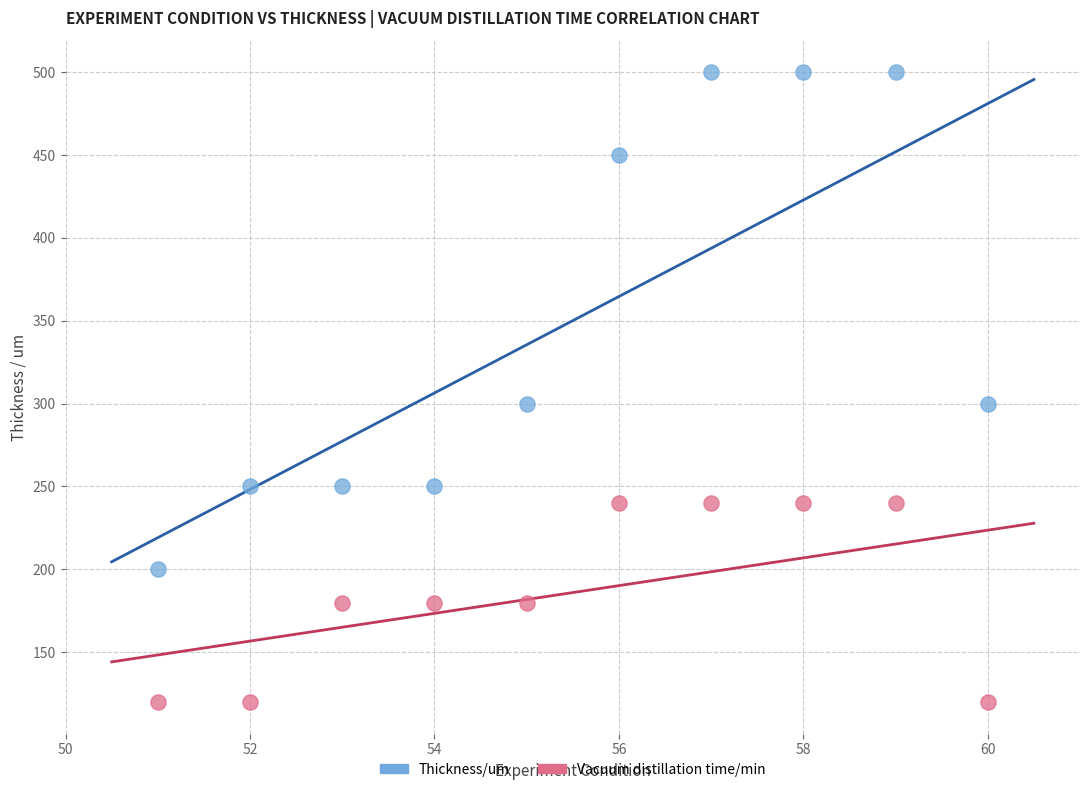

What is the X range (max minus min) for the scatter plot?

9